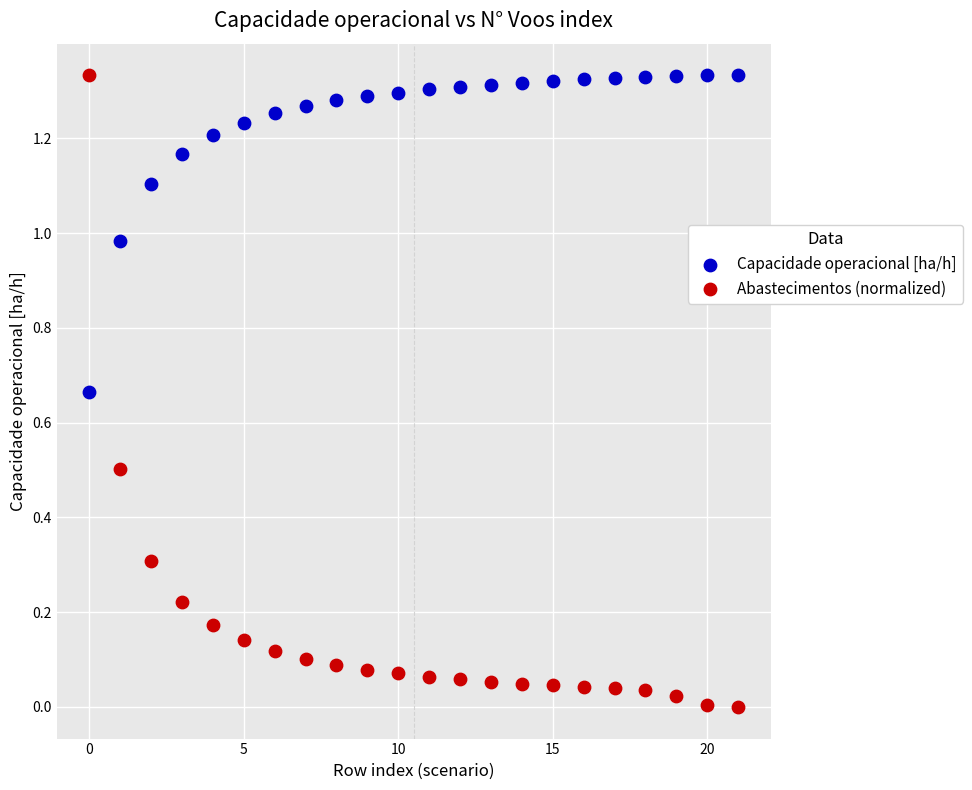

Which series has the widest spread of Y values?

Abastecimentos (normalized)